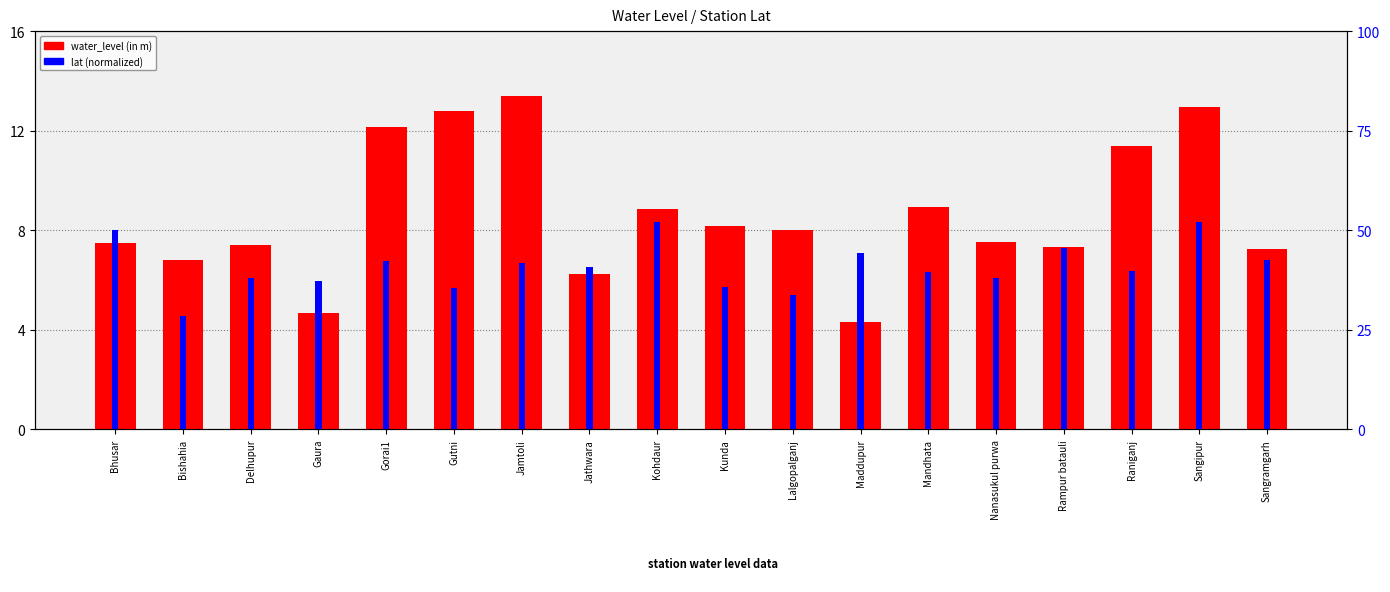

How many bars are there in total?

36